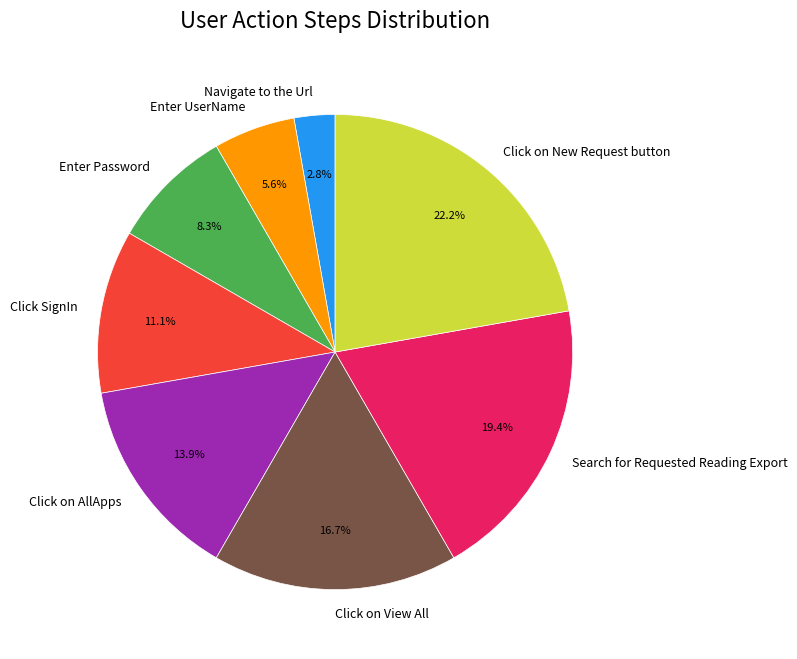

What percentage is the Enter UserName slice, to the nearest percent?

6%